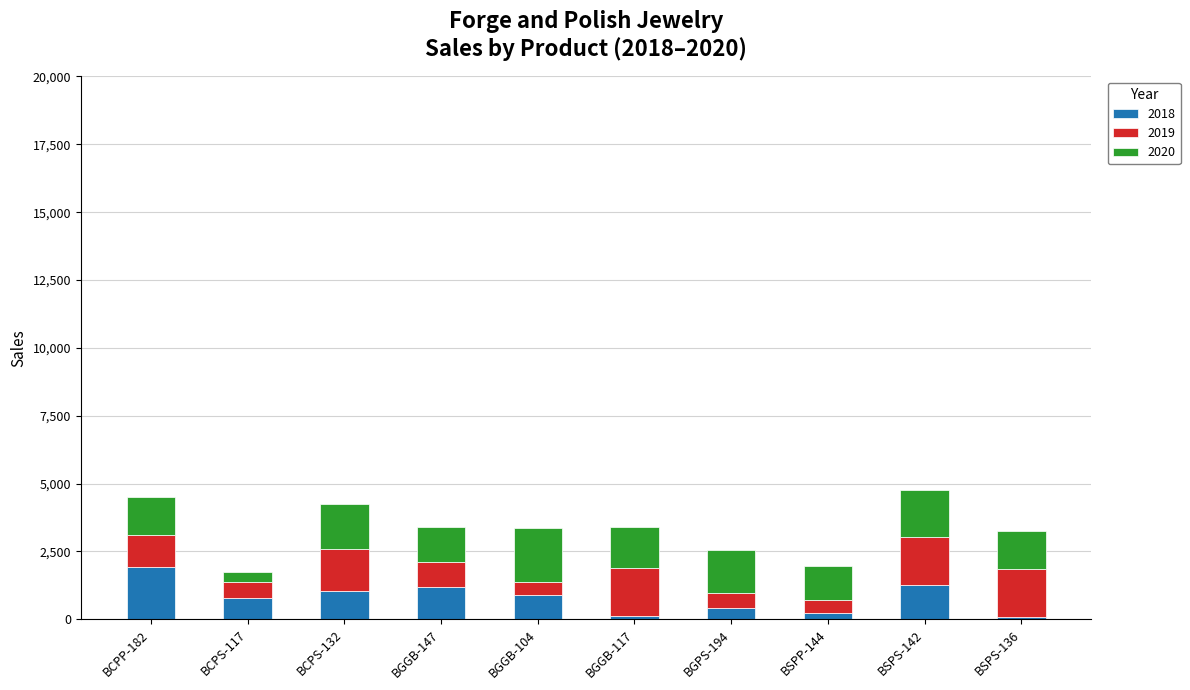

The value of 2018 at BCPS-117 is 800. True or false?

True